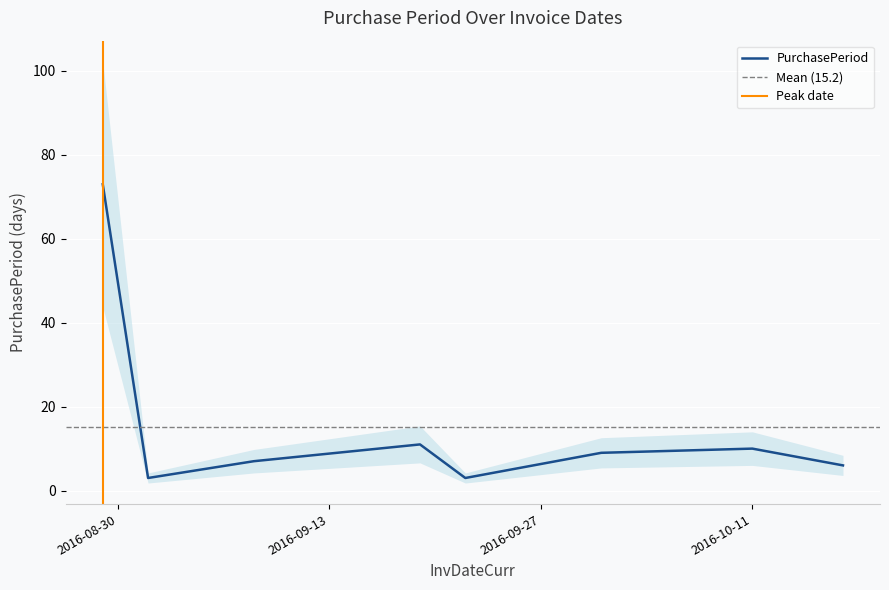

What is the difference between the values at 2016-10-11 and 2016-09-22?

7